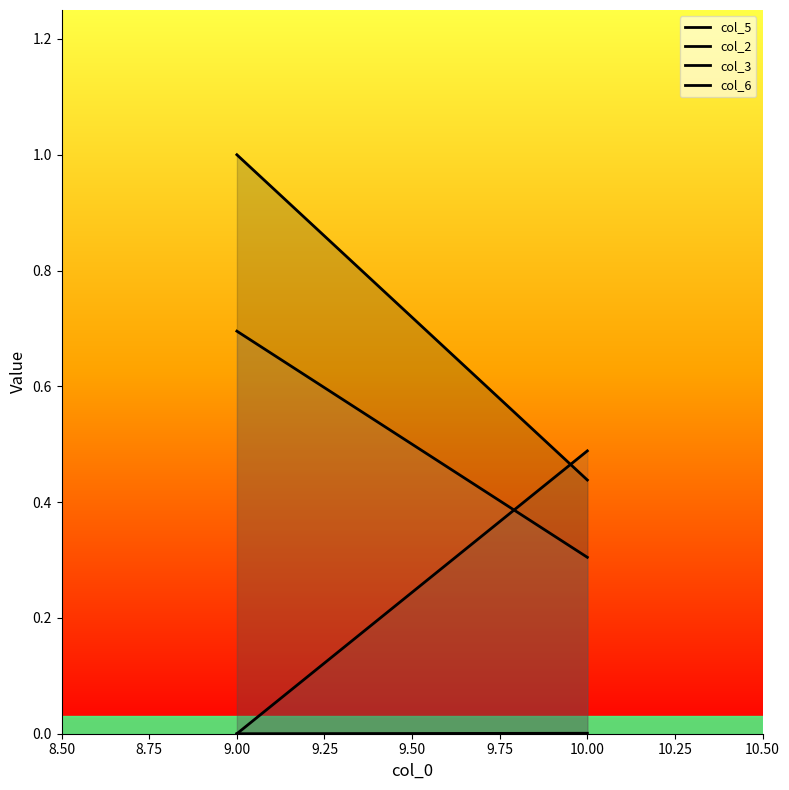

The value of col_2 at 9.00 is 0.0. True or false?

True